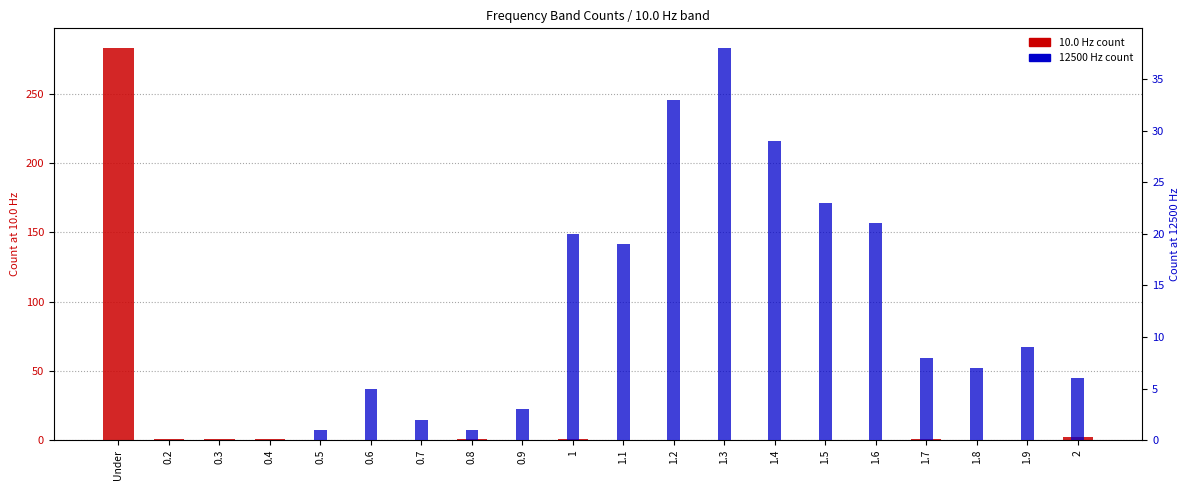

List the series in order of their peak value, lowest first.

12500 Hz count, 10.0 Hz count